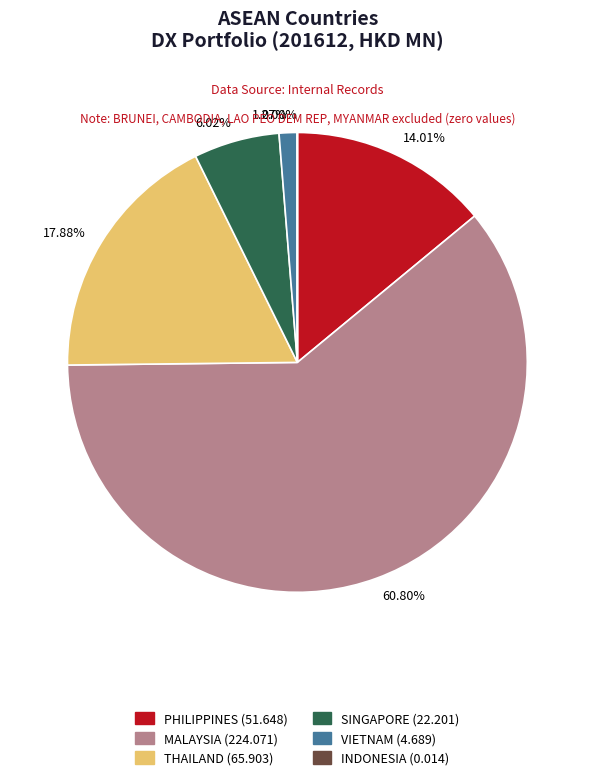

Which has a higher value, MALAYSIA or SINGAPORE?

MALAYSIA